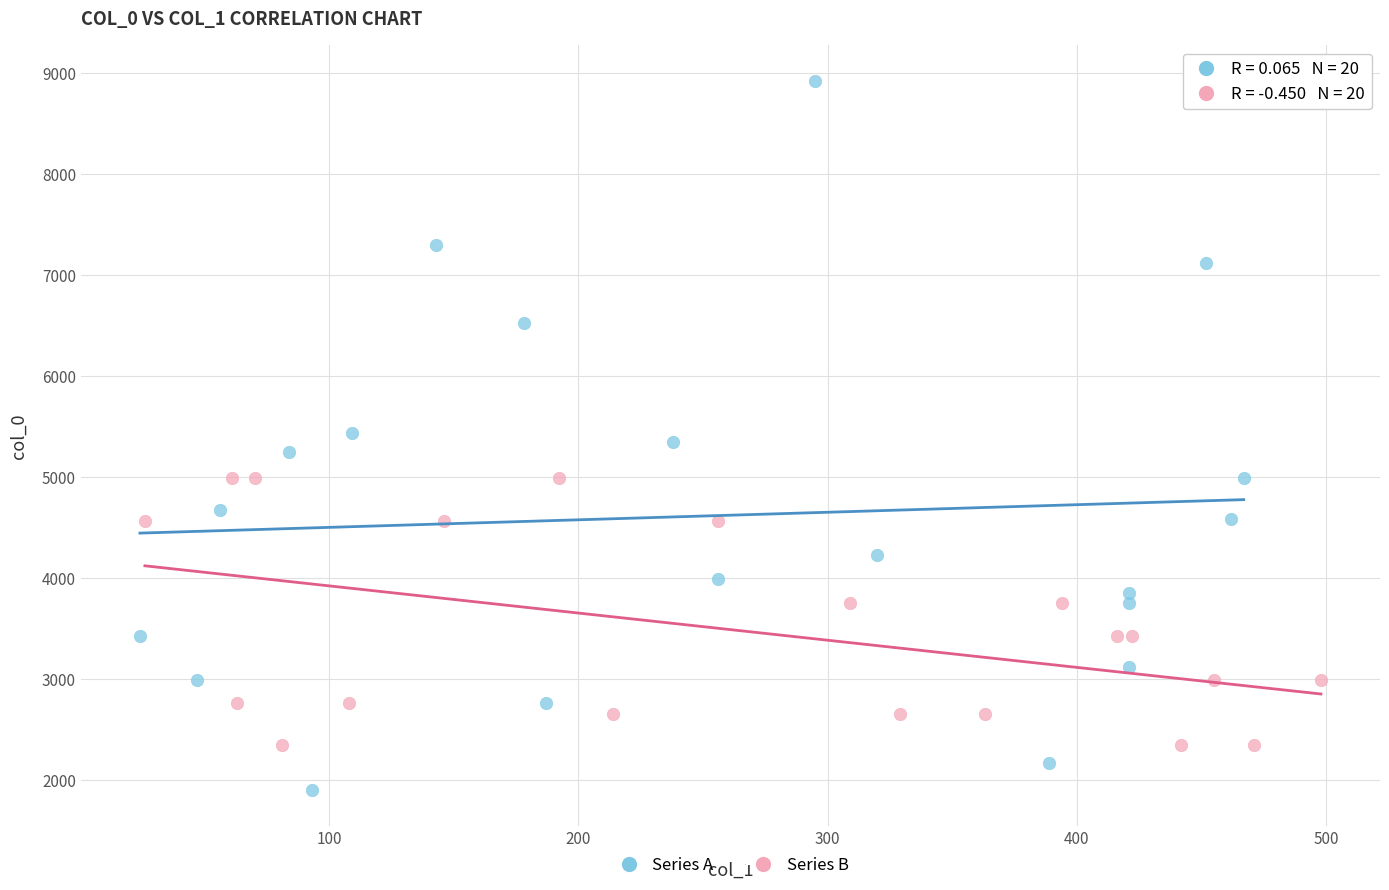

Which series has the widest spread of Y values?

Series A